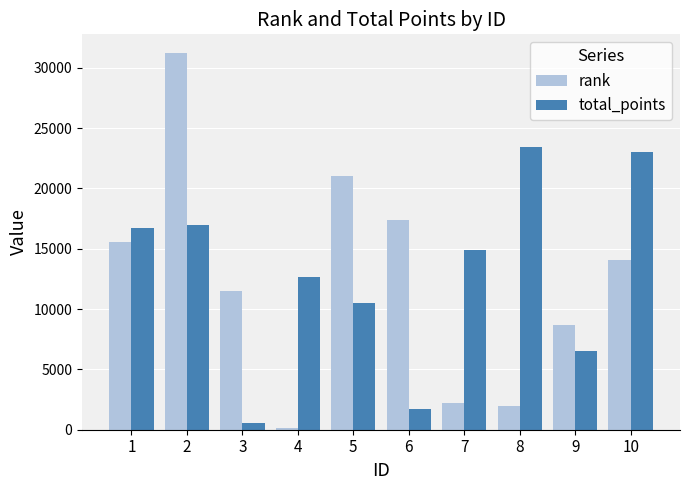

What is the value of the total_points bar at the 6th from the left?

1728